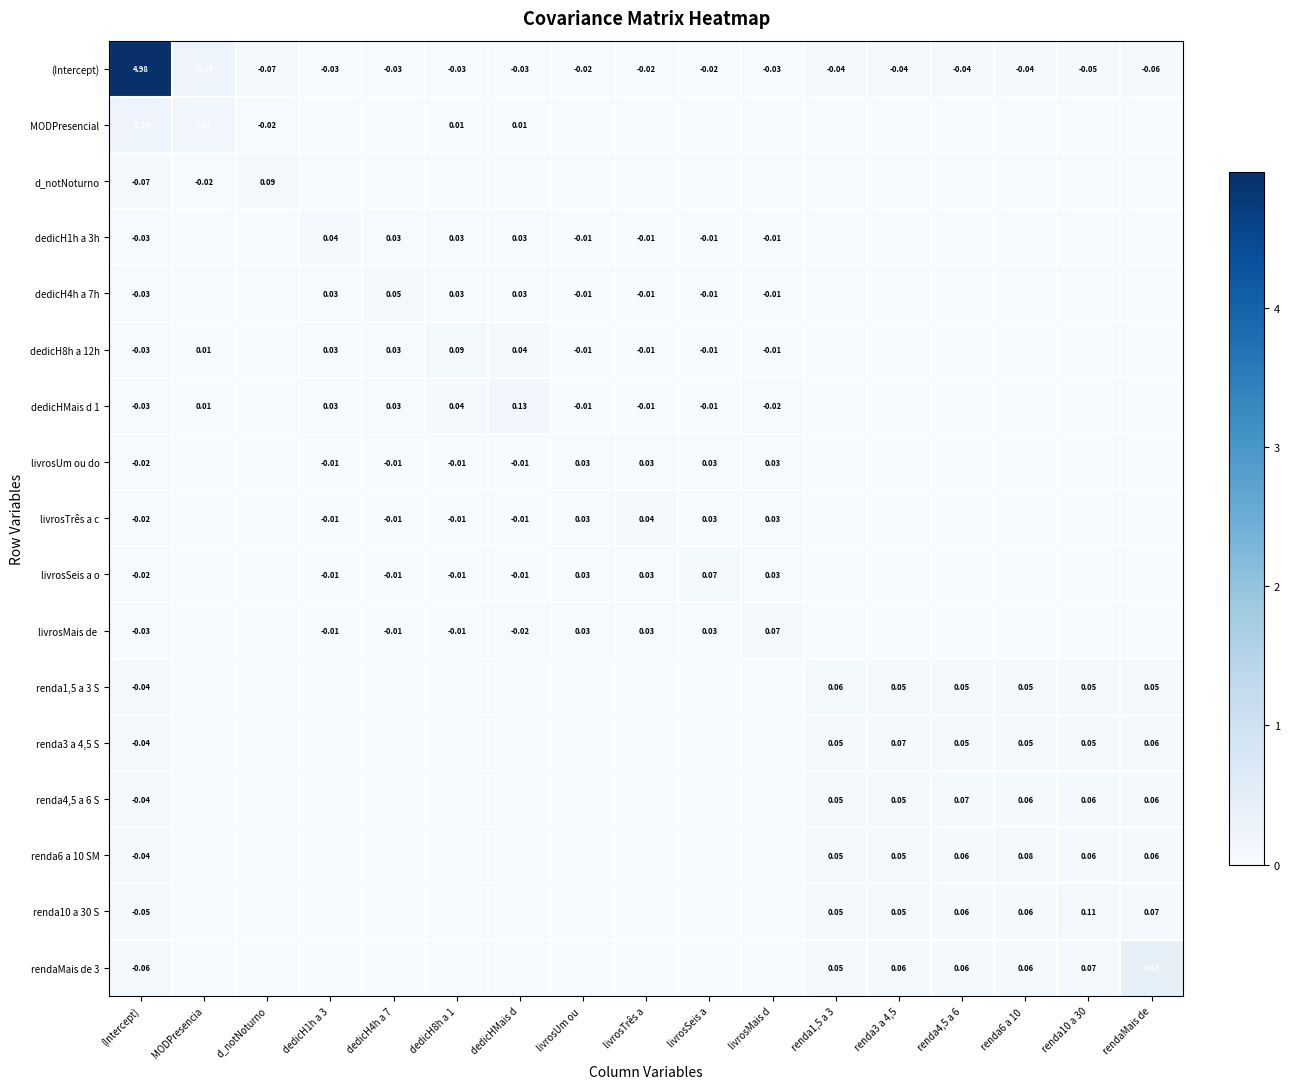

At which category is the sum across all series the highest?

(Intercept)